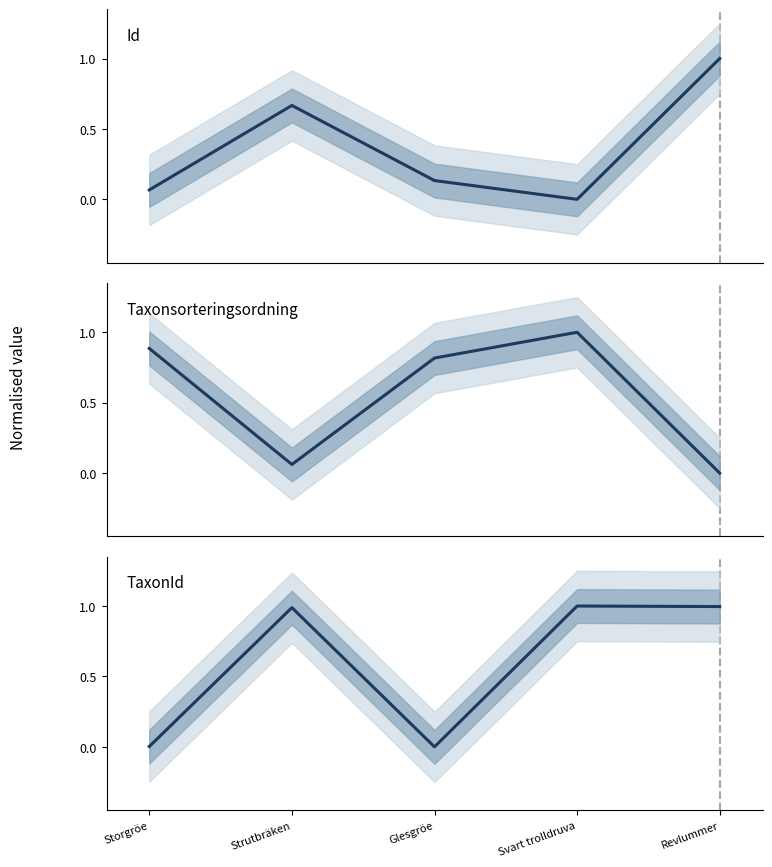

What are all the series names shown in the legend?

Id, Taxonsorteringsordning, TaxonId